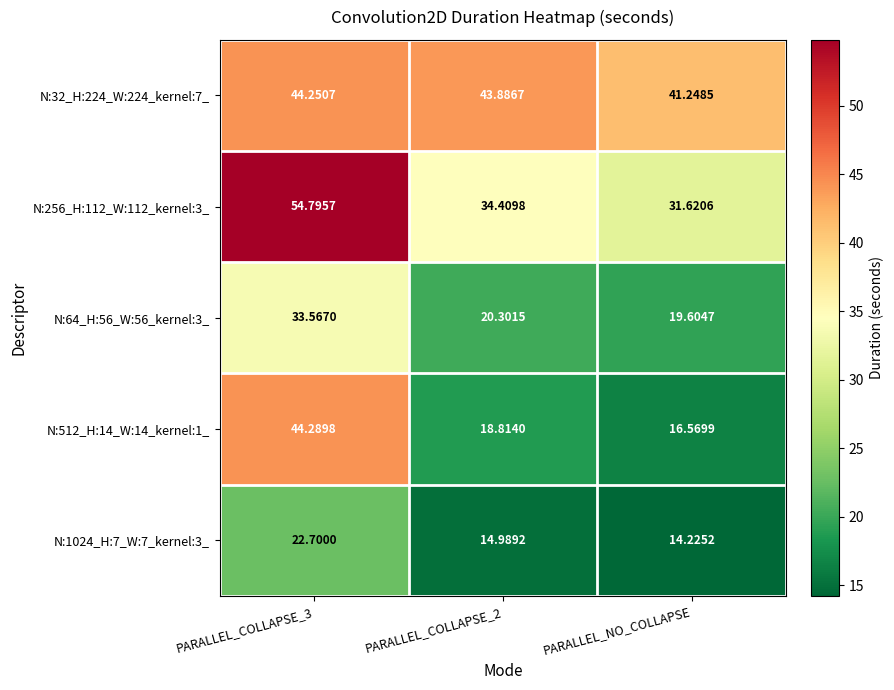

Is the value of N:64_H:56_W:56_kernel:3_ at PARALLEL_NO_COLLAPSE greater than the value of N:256_H:112_W:112_kernel:3_ at PARALLEL_NO_COLLAPSE?

No